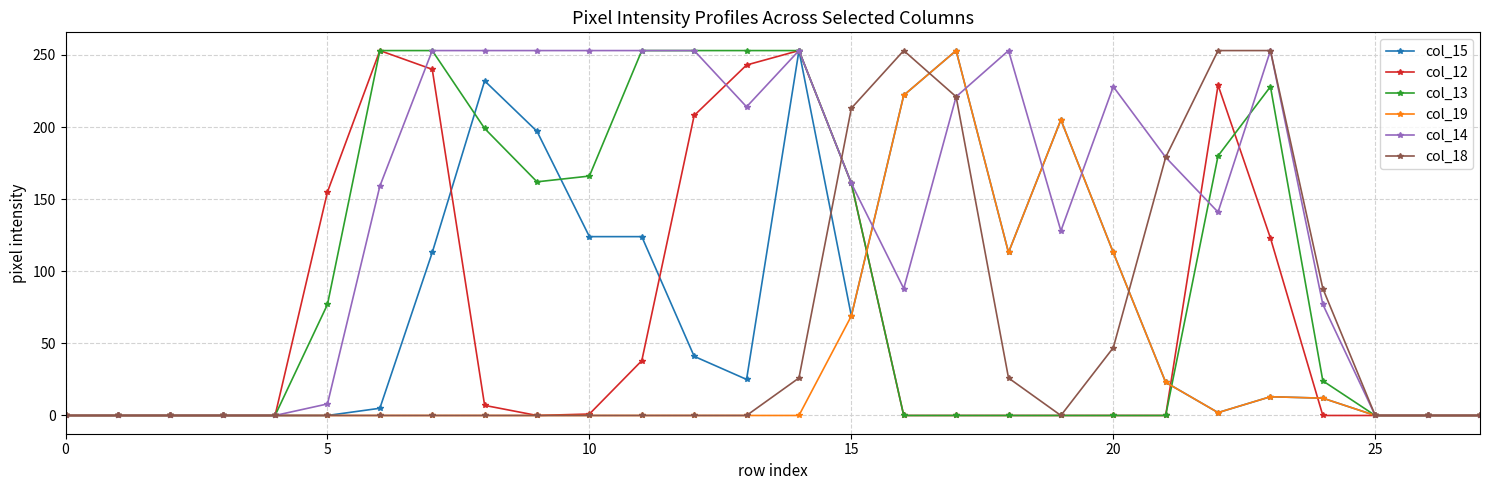

Which series has the largest total across all categories?

col_14